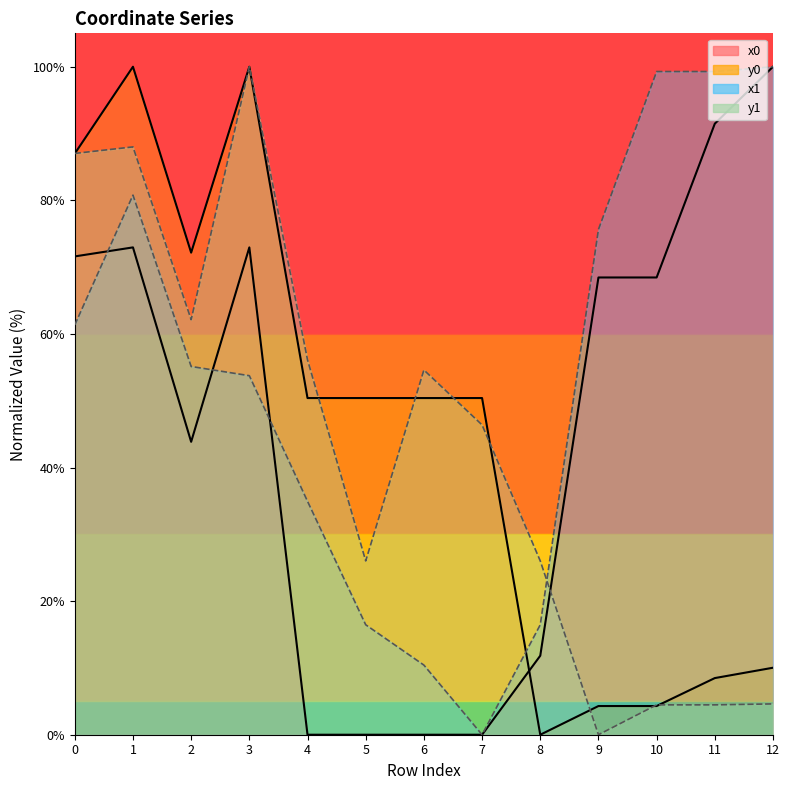

The value of y0 at 11 is 8.5. True or false?

True